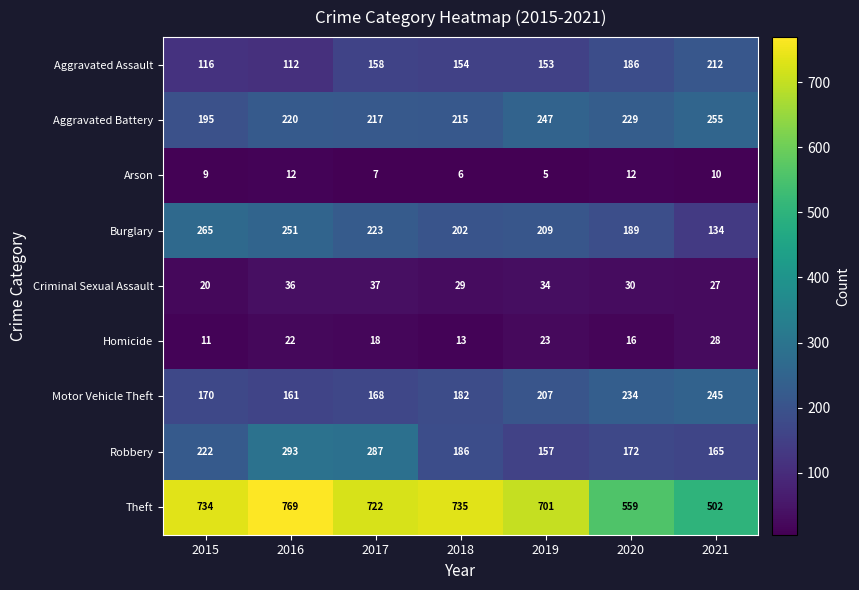

Which category has the highest value across all series?

2016